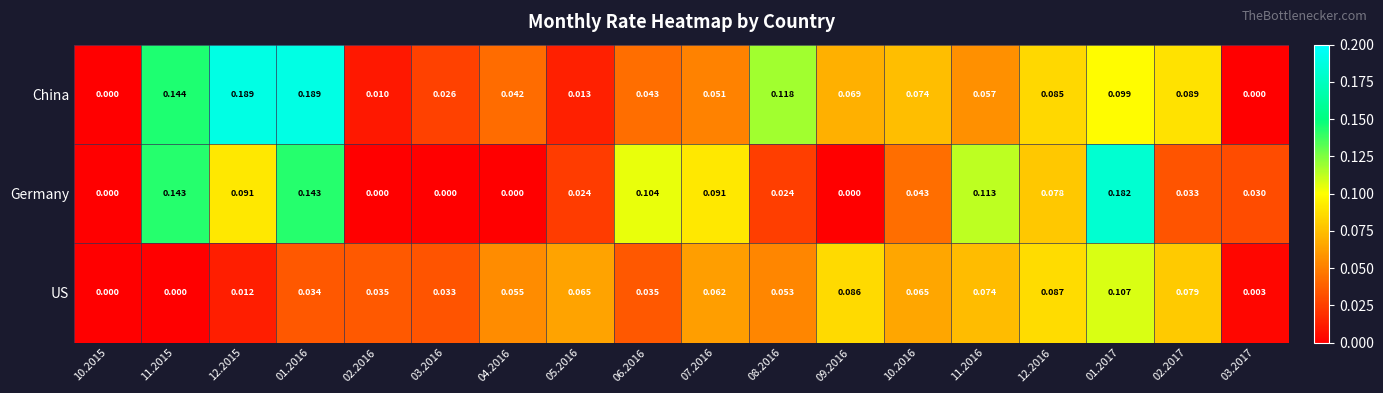

Is the value of Germany at 03.2016 greater than the value of US at 11.2016?

No